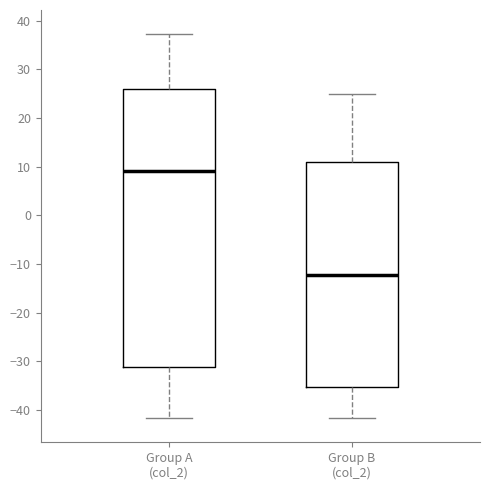

Where is the lower edge of the box for Group B (col_2) on the y-axis? The values are not printed on the chart, so give them approximately, as read against the axis.

-35